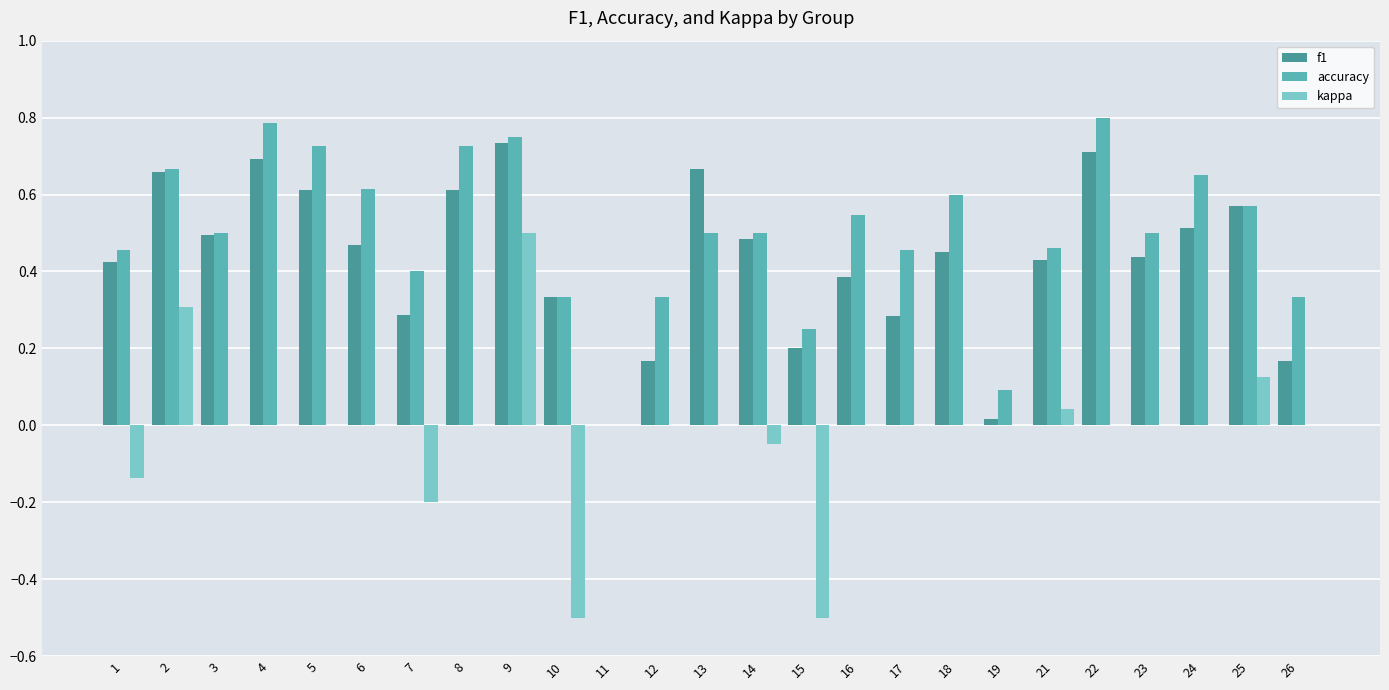

Is it true that kappa equals -0.6 at 8?

False